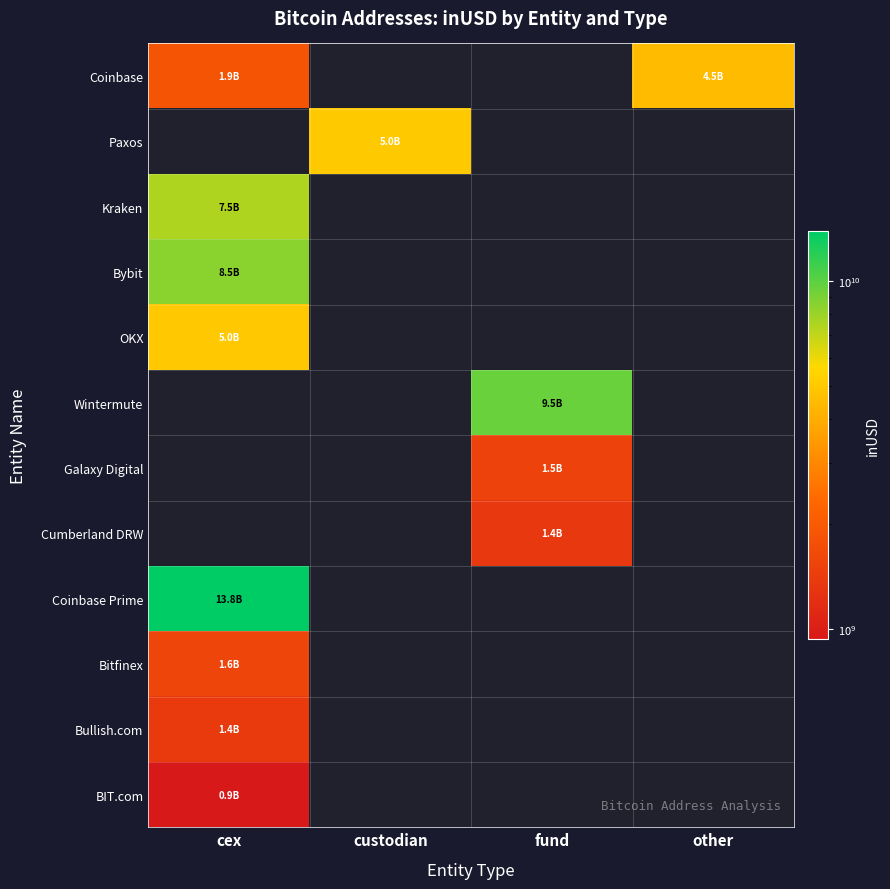

At how many categories does at least one series exceed 2676791198?

4